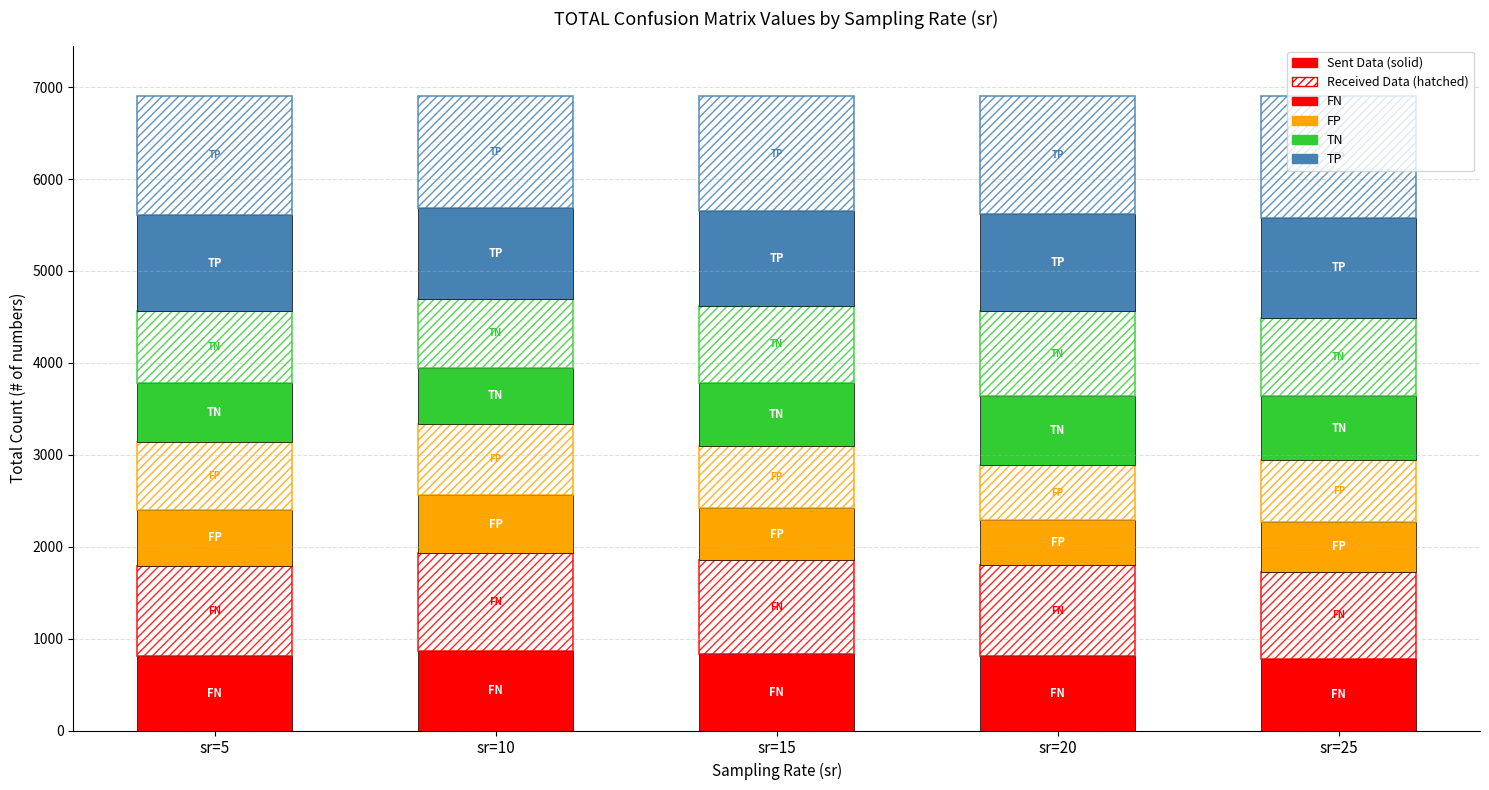

The TN series shows 637.8 at sr=5. True or false?

True